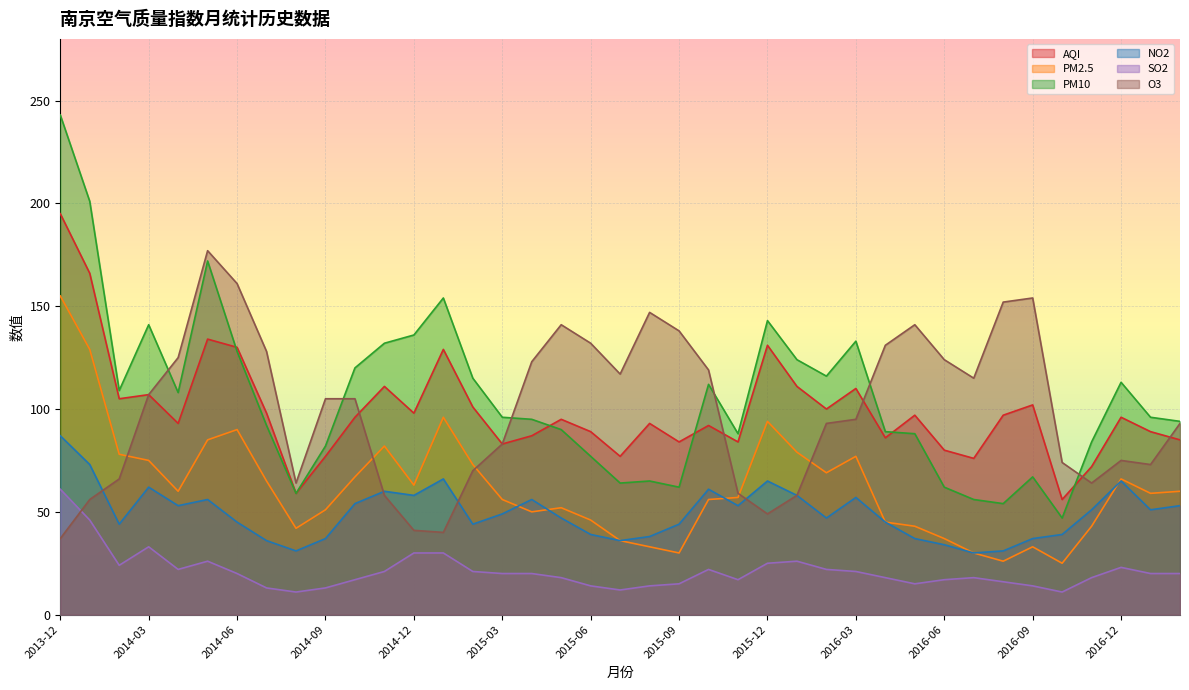

True or false: PM2.5 and PM10 intersect in this chart.

False